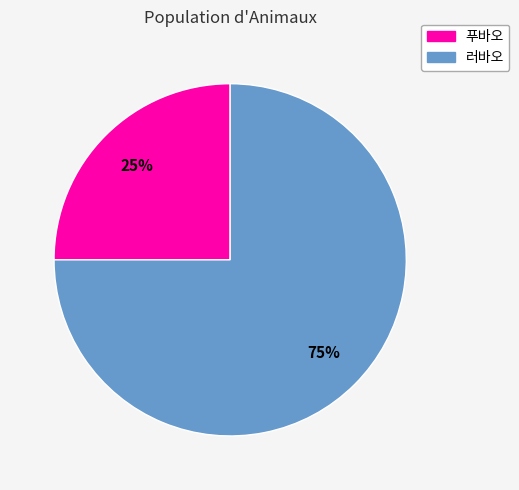

Which category has the smallest portion of the pie?

푸바오